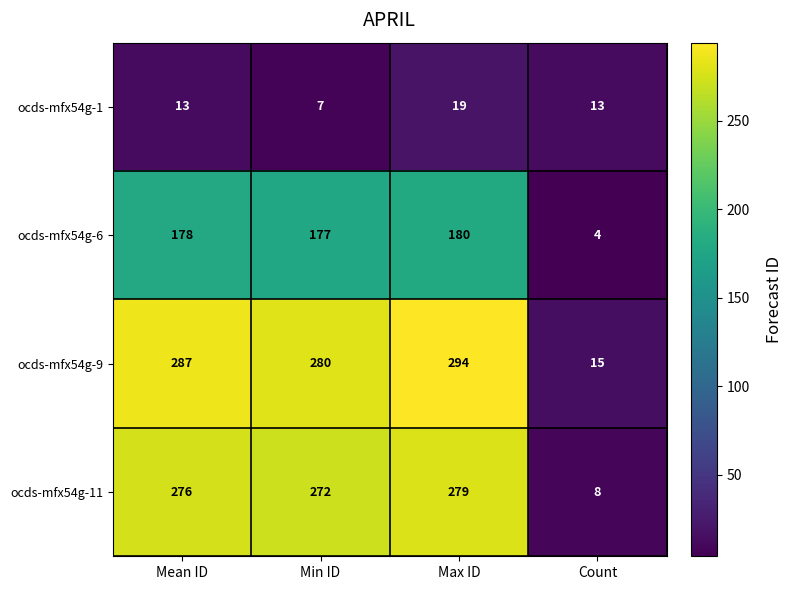

The value of ocds-mfx54g-9 at Max ID is 200. True or false?

False